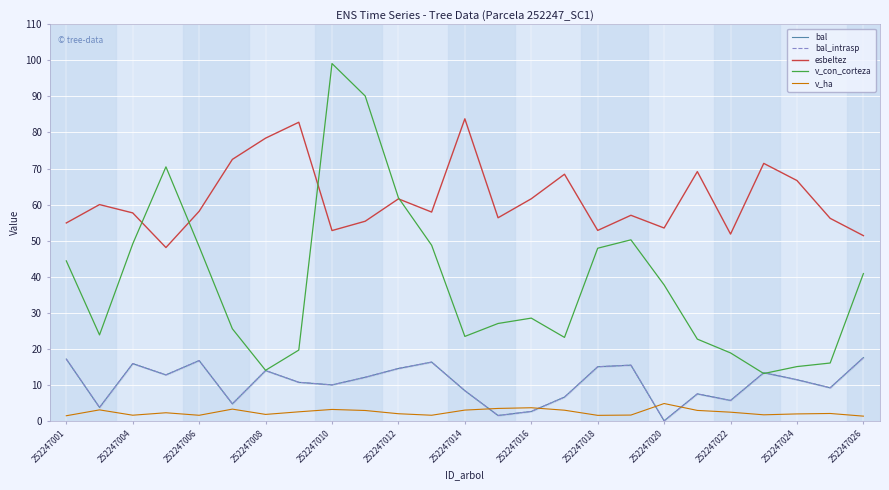

How many values in bal are above zero?

24